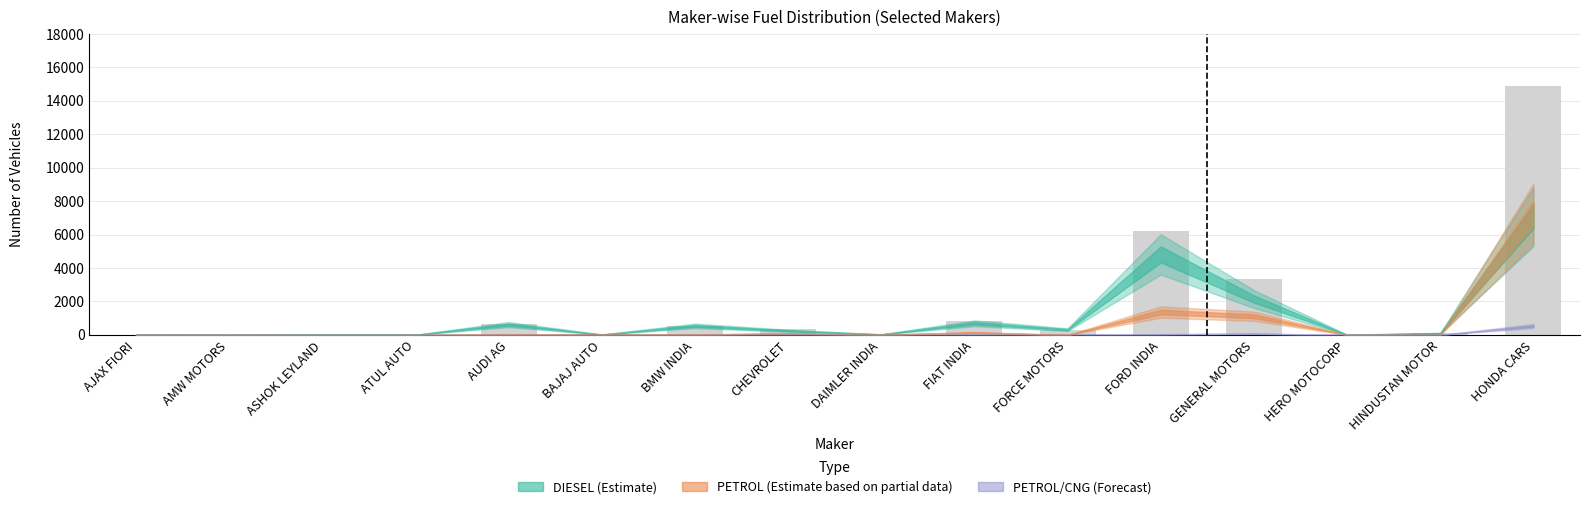

Is it true that the value at HONDA CARS is 6596?

False